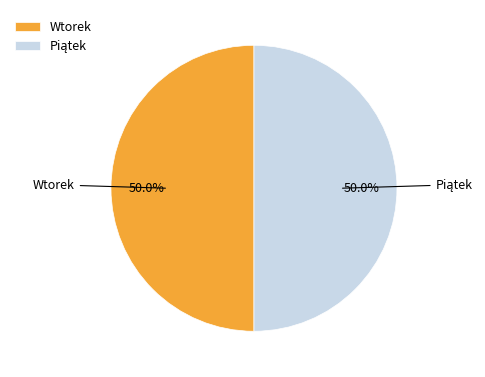

What portion of the pie excludes Wtorek?

50.0%